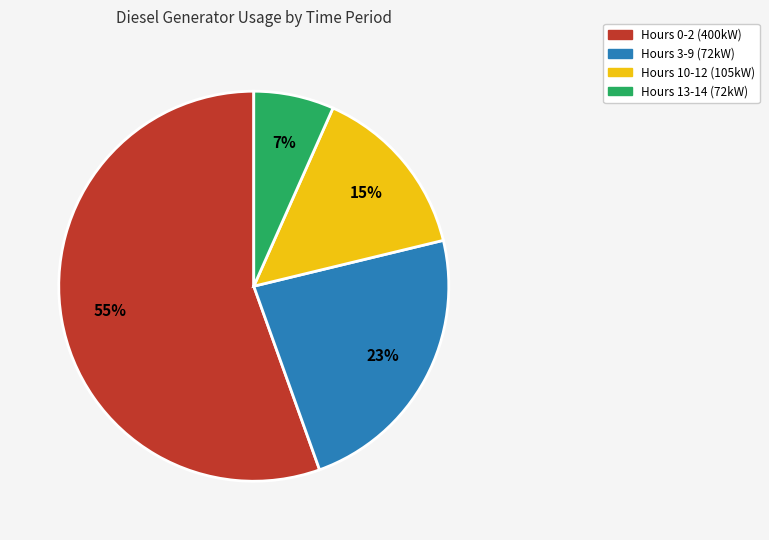

To the nearest percent, what is the average slice percentage?

25%